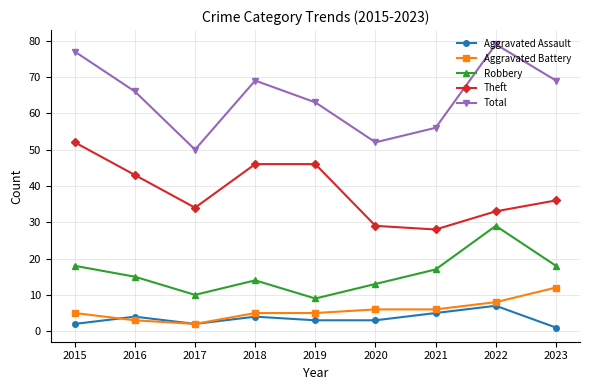

Is it true that Total equals 69 at 2023?

True